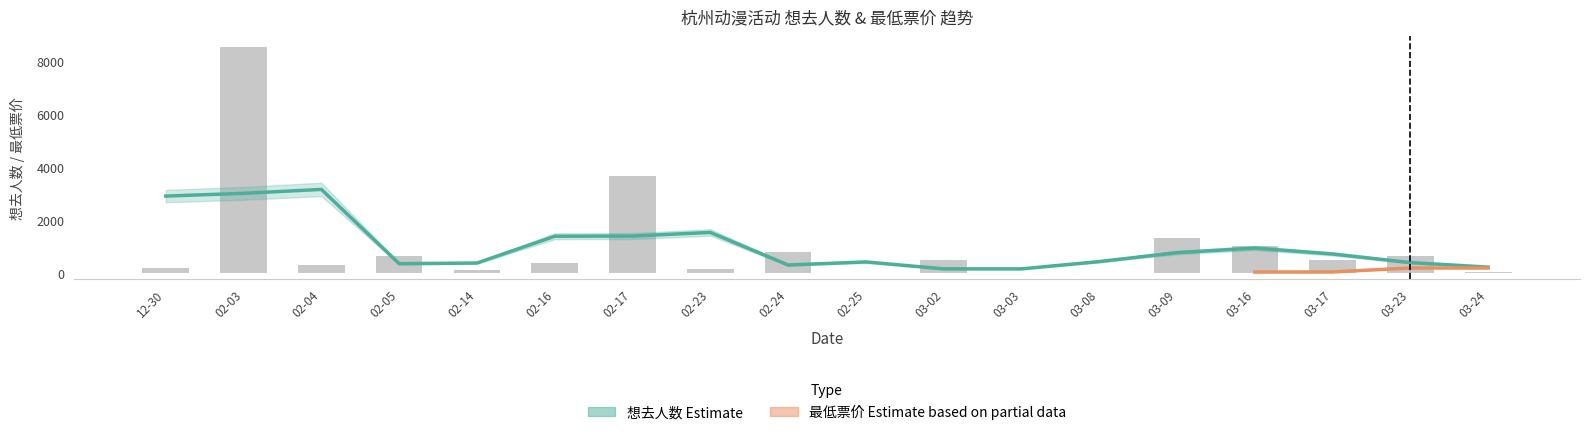

What is the difference between the values at 03-23 and 02-14?

531